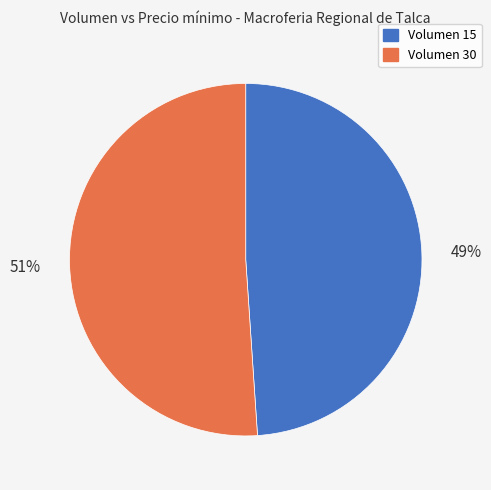

Does any single category account for the majority?

Yes